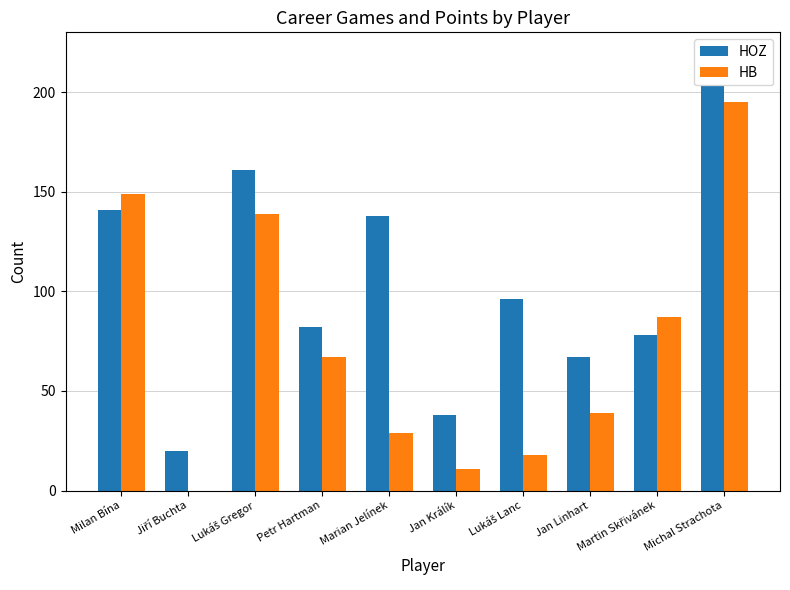

What is the maximum value shown in the chart?

203